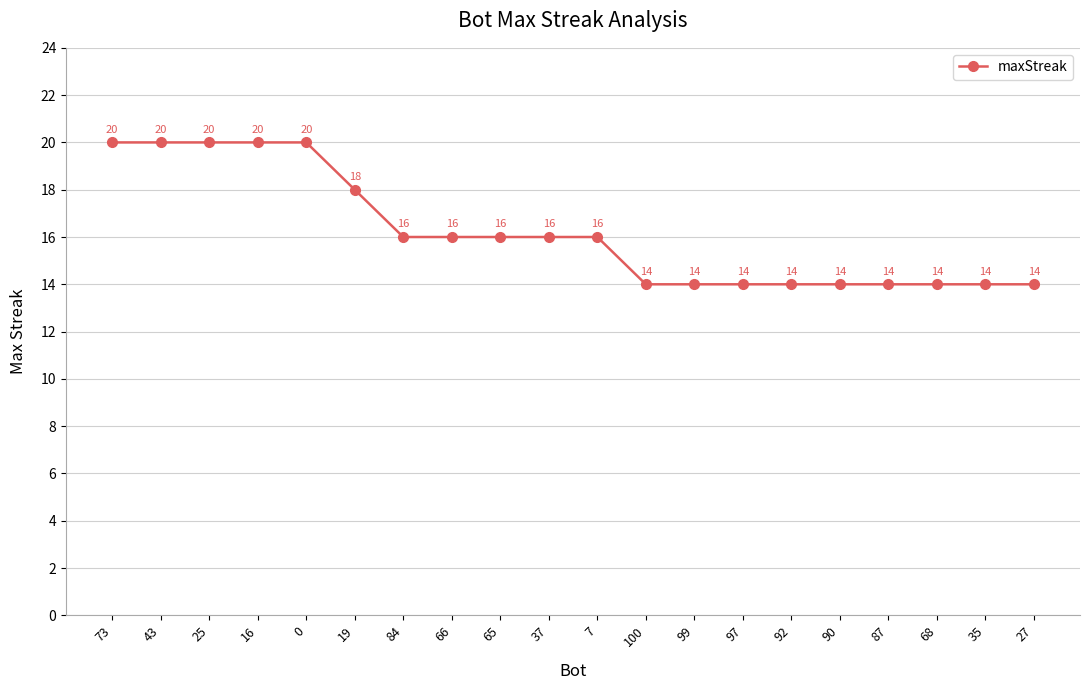

What is the label of the 7th point from the left?

84